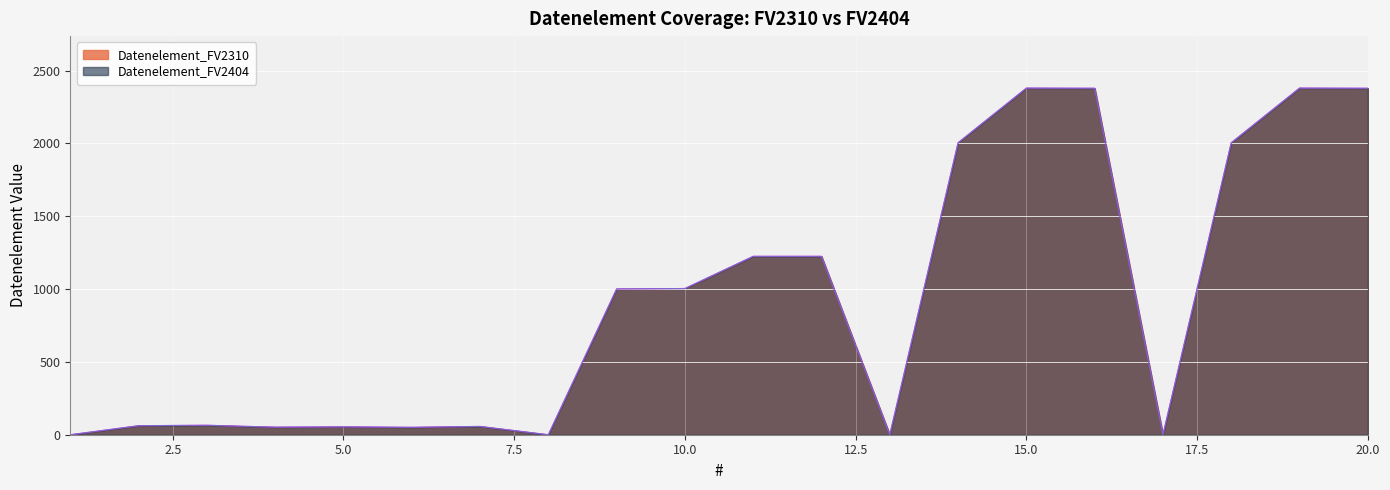

Which series has the largest total across all categories?

Datenelement_FV2310